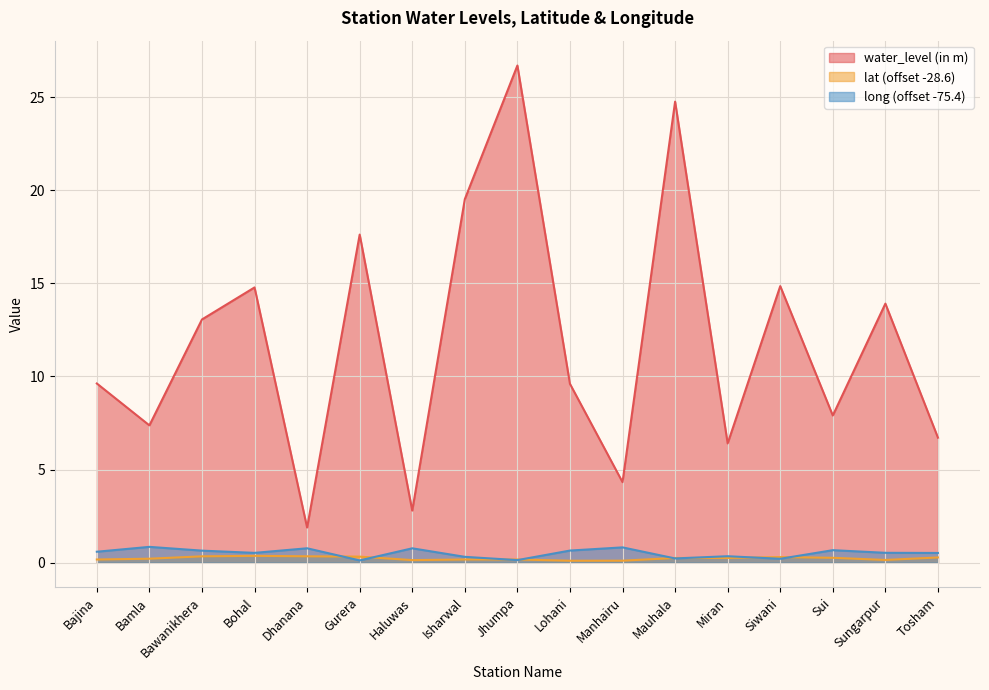

What is the value of the long point at the 17th from the left?

0.5